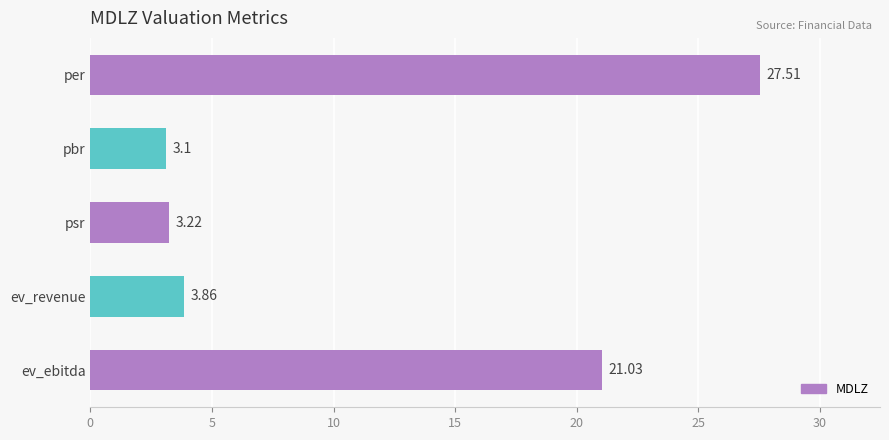

List the labels in order of value, largest first.

per, ev_ebitda, ev_revenue, psr, pbr